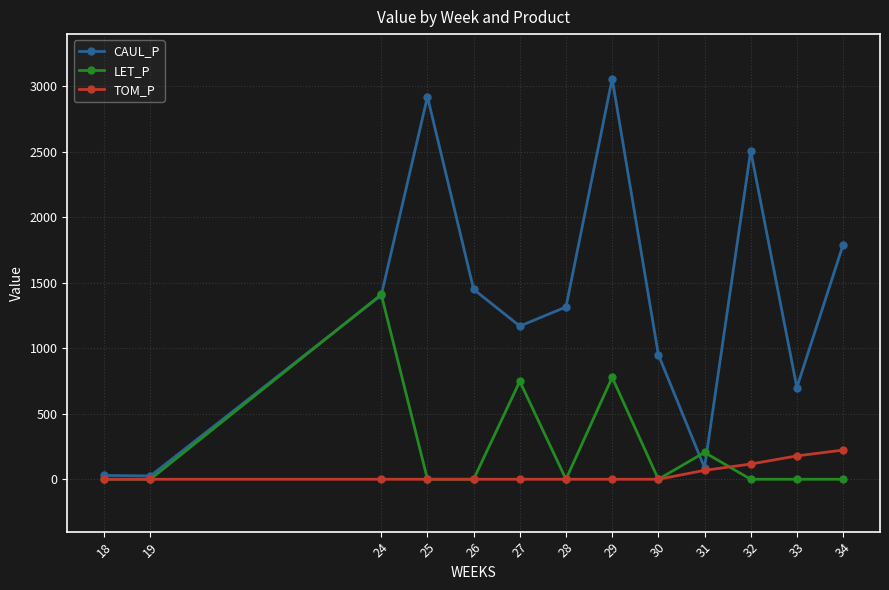

Which series has the largest range (max minus min)?

CAUL_P